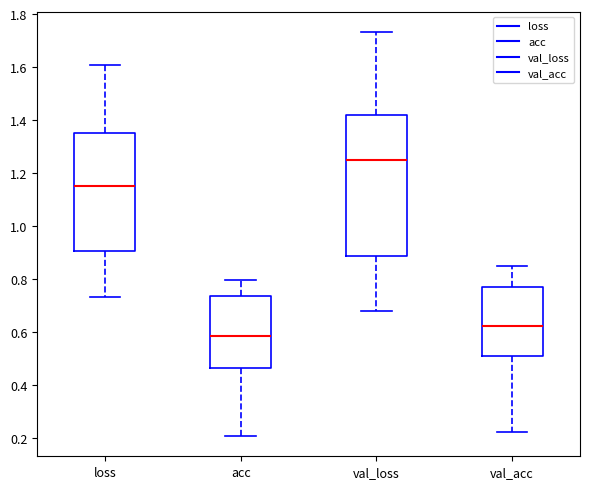

Reading left to right, read every box against the y-axis: the position of its median line, the range the box covers, and the ends of its whiskers. The values are not printed on the chart, so give them approximately, as read against the axis.

loss: median 1.16, box 0.90 to 1.36, whiskers 0.74 to 1.60
acc: median 0.58, box 0.46 to 0.74, whiskers 0.20 to 0.80
val_loss: median 1.24, box 0.88 to 1.42, whiskers 0.68 to 1.74
val_acc: median 0.62, box 0.50 to 0.78, whiskers 0.22 to 0.84